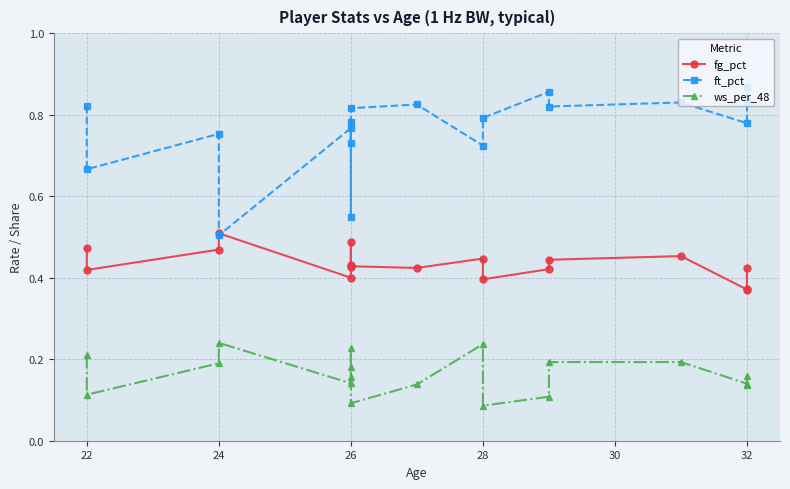

Reading left to right, what are all the values shown in this chart?

fg_pct: 0.5	0.4	0.5	0.5	0.4	0.5	0.4	0.4	0.4	0.4	0.4	0.4	0.4	0.4	0.5	0.4	0.4	0.4
ft_pct: 0.8	0.7	0.8	0.5	0.8	0.7	0.8	0.6	0.8	0.8	0.7	0.8	0.9	0.8	0.8	0.8	0.8	0.9
ws_per_48: 0.2	0.1	0.2	0.2	0.1	0.2	0.2	0.2	0.1	0.1	0.2	0.1	0.1	0.2	0.2	0.1	0.2	0.1